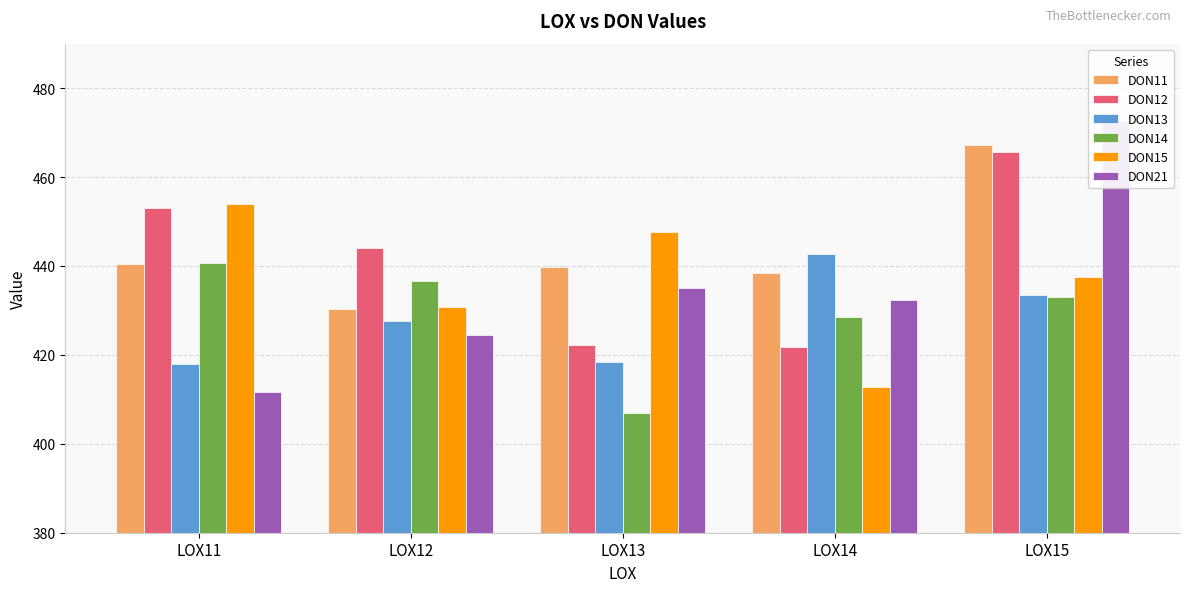

At how many categories does at least one series exceed 430?

5